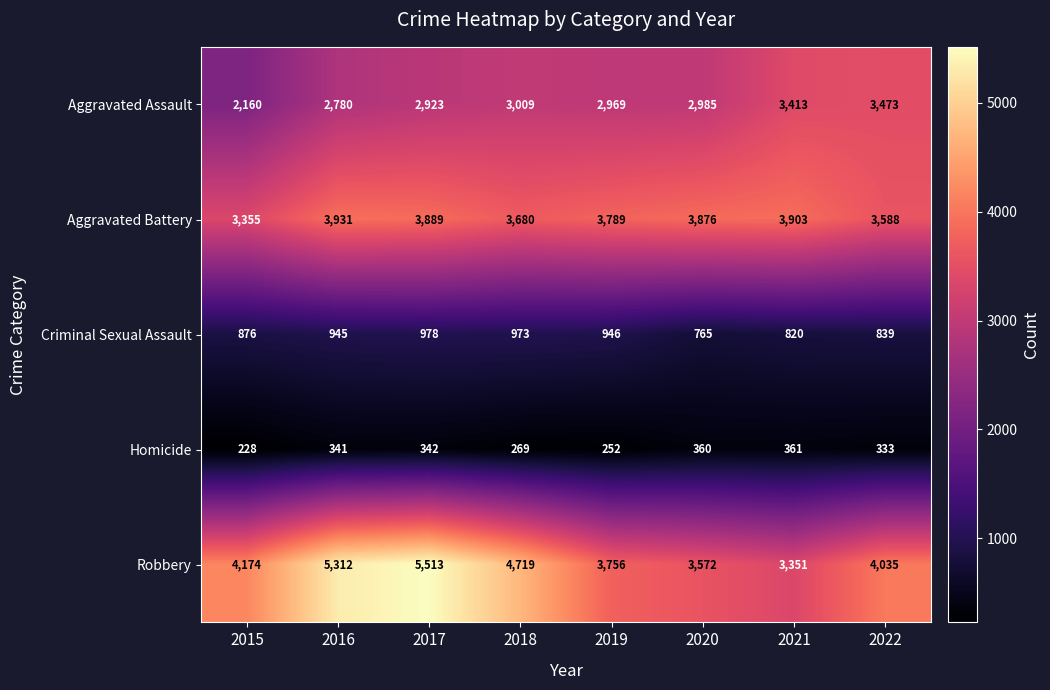

Read the Robbery value at 2021.

3351